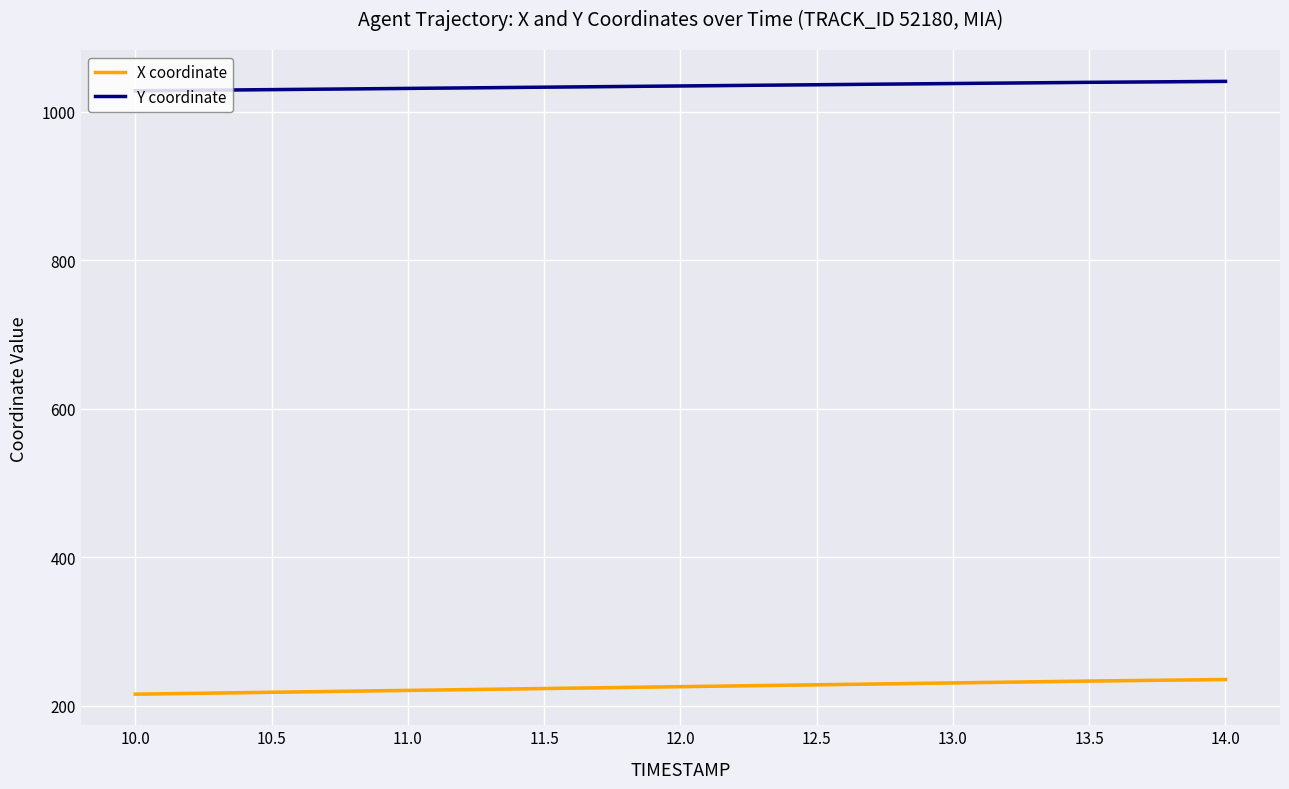

Count the number of data series in this chart.

2